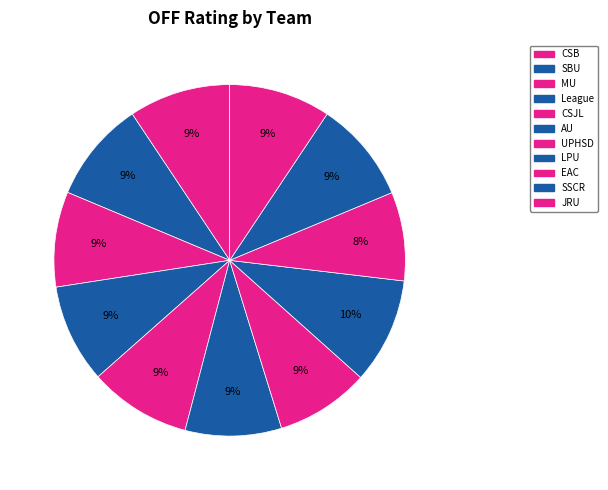

What is the smallest slice in the pie chart?

EAC